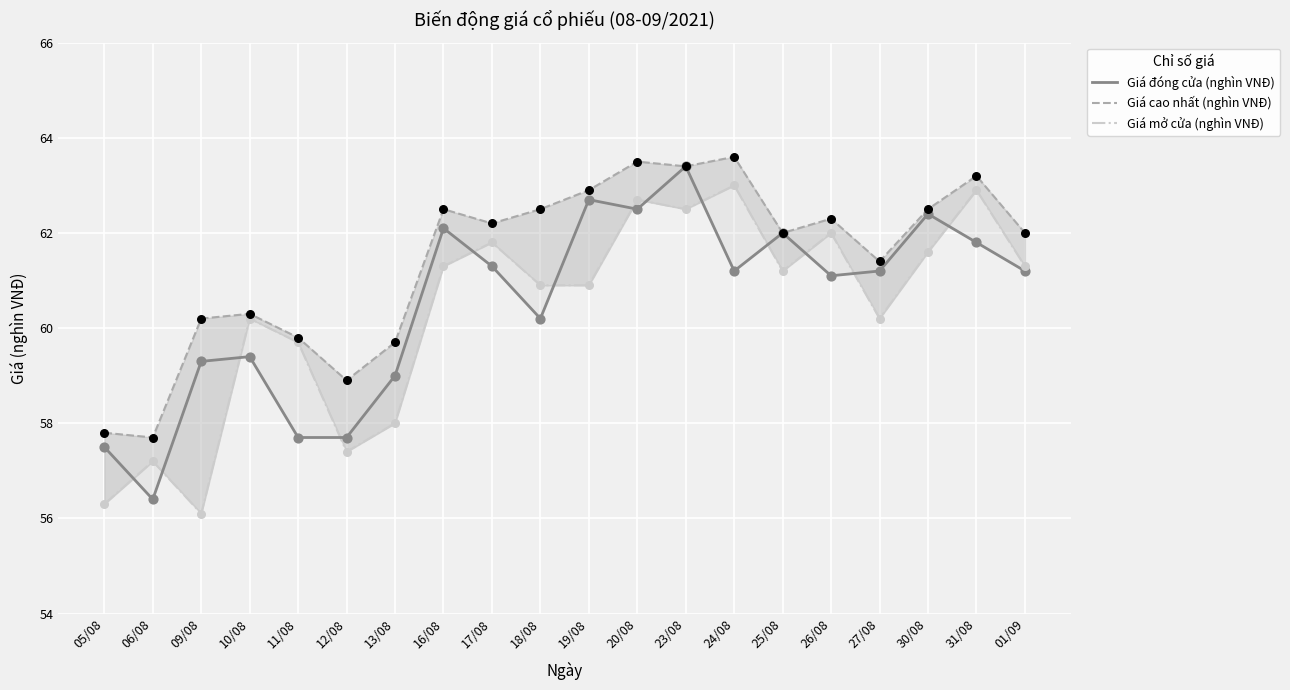

At how many categories does at least one series exceed 58?

18